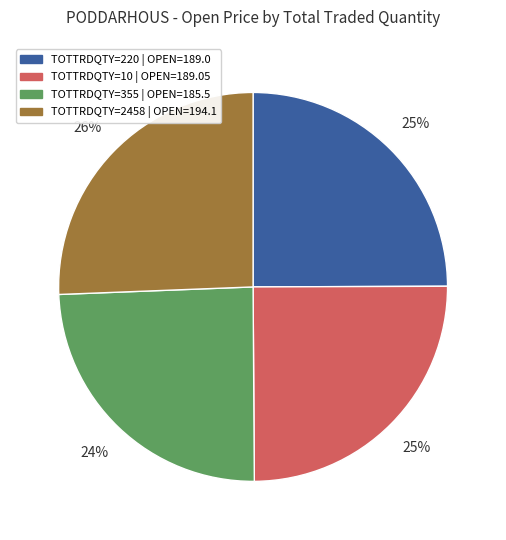

Does any single category account for the majority?

No